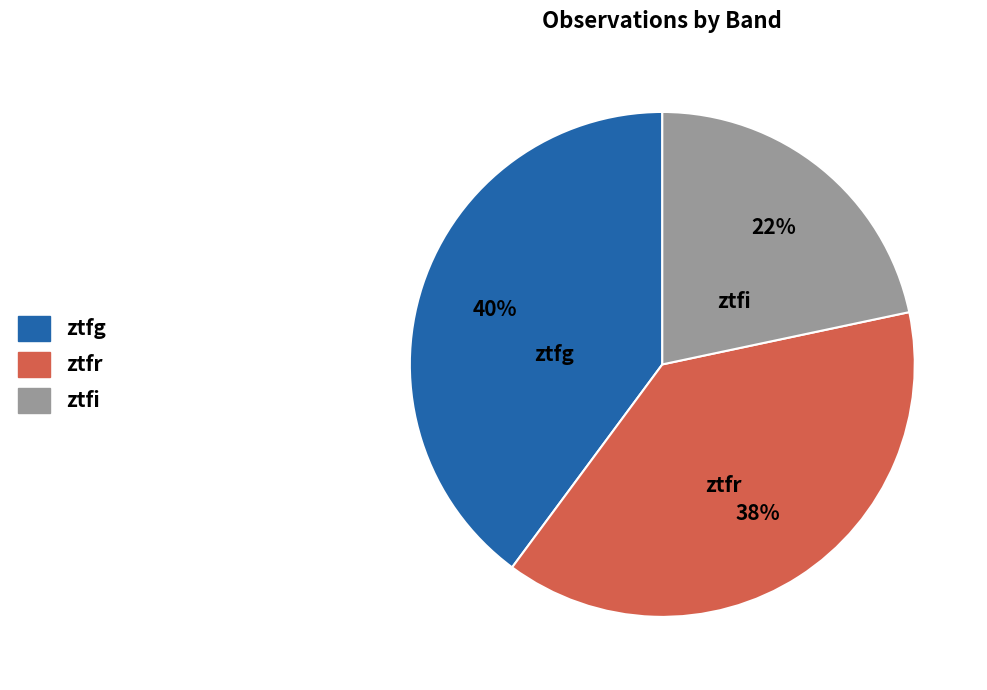

The ztfi slice represents 22% of the pie. True or false?

True